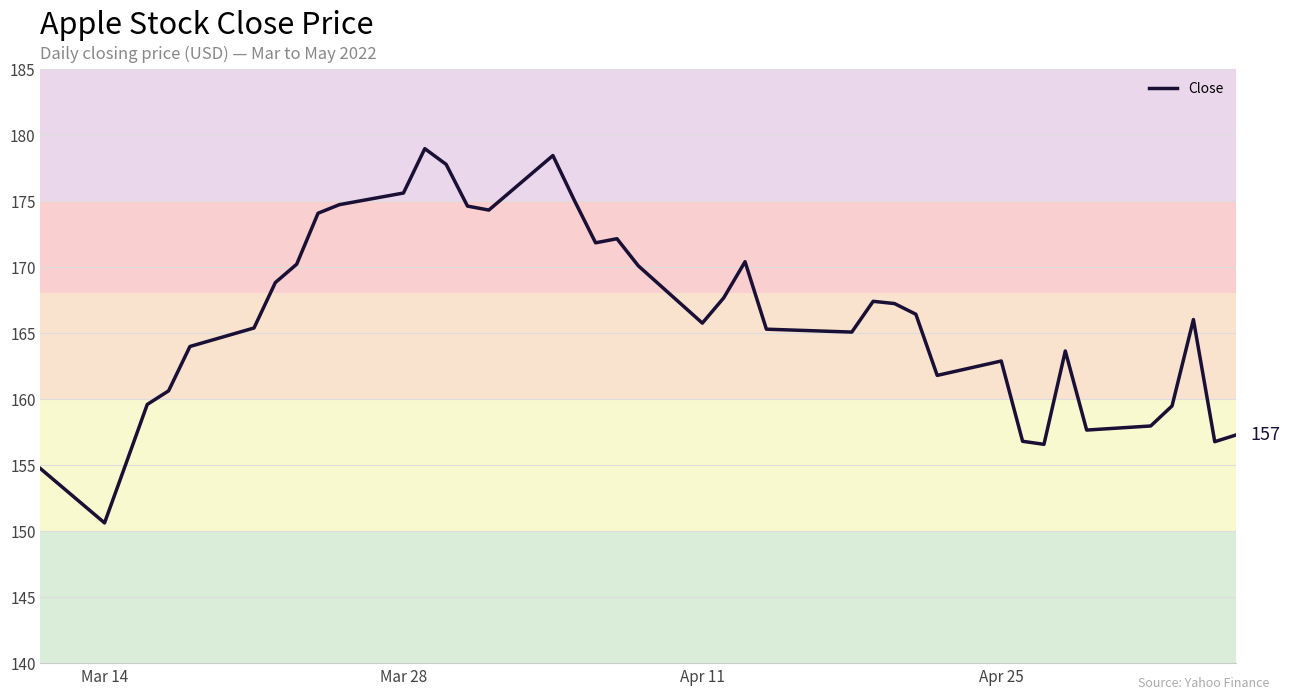

What is the greatest value displayed?

179.0